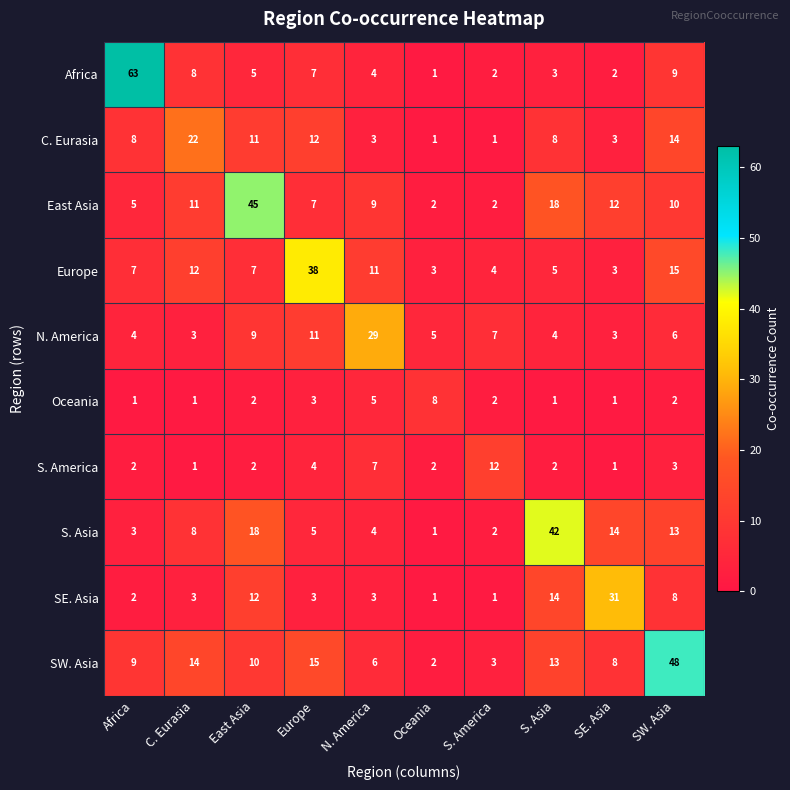

The SE. Asia series shows 3 at Africa. True or false?

False